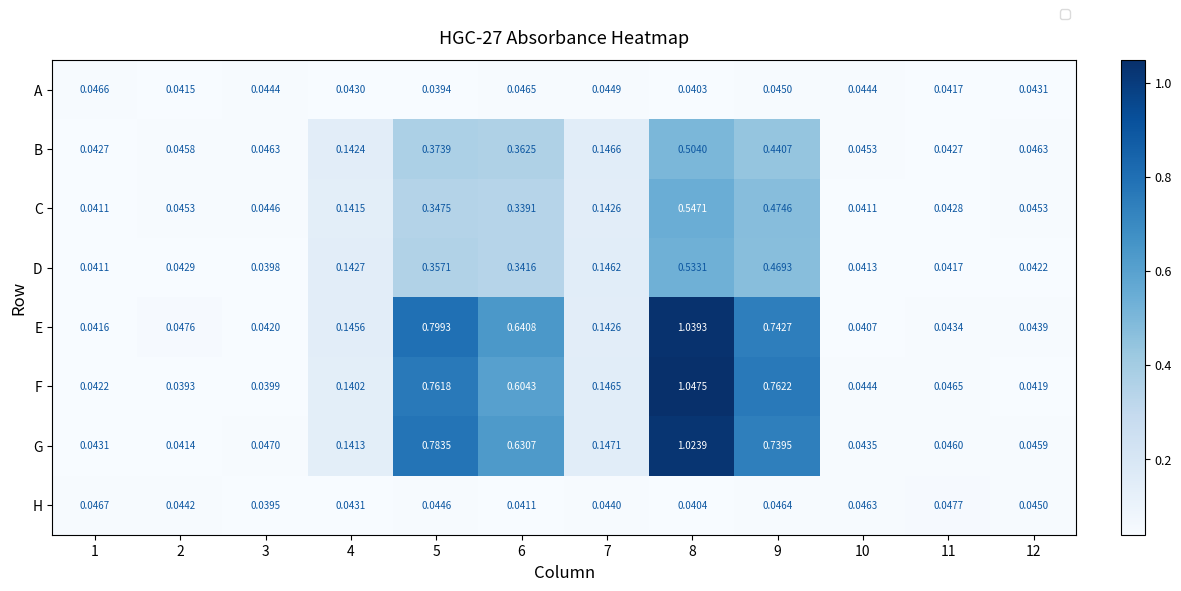

Which series has the largest total across all categories?

E